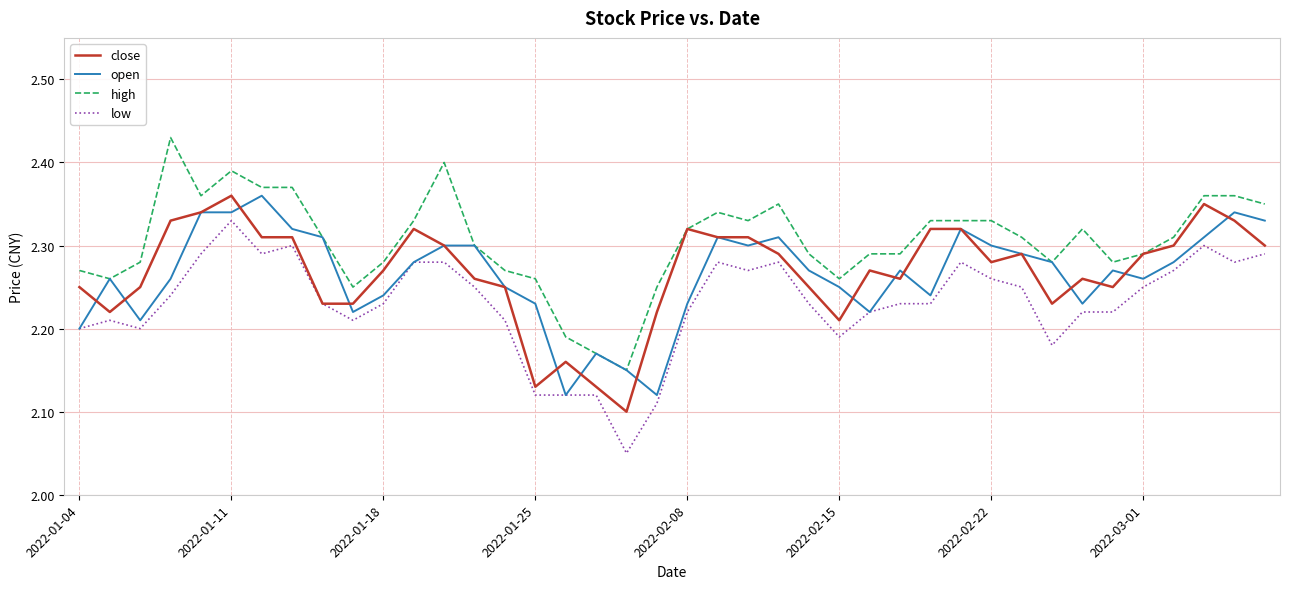

True or false: low and high intersect in this chart.

False